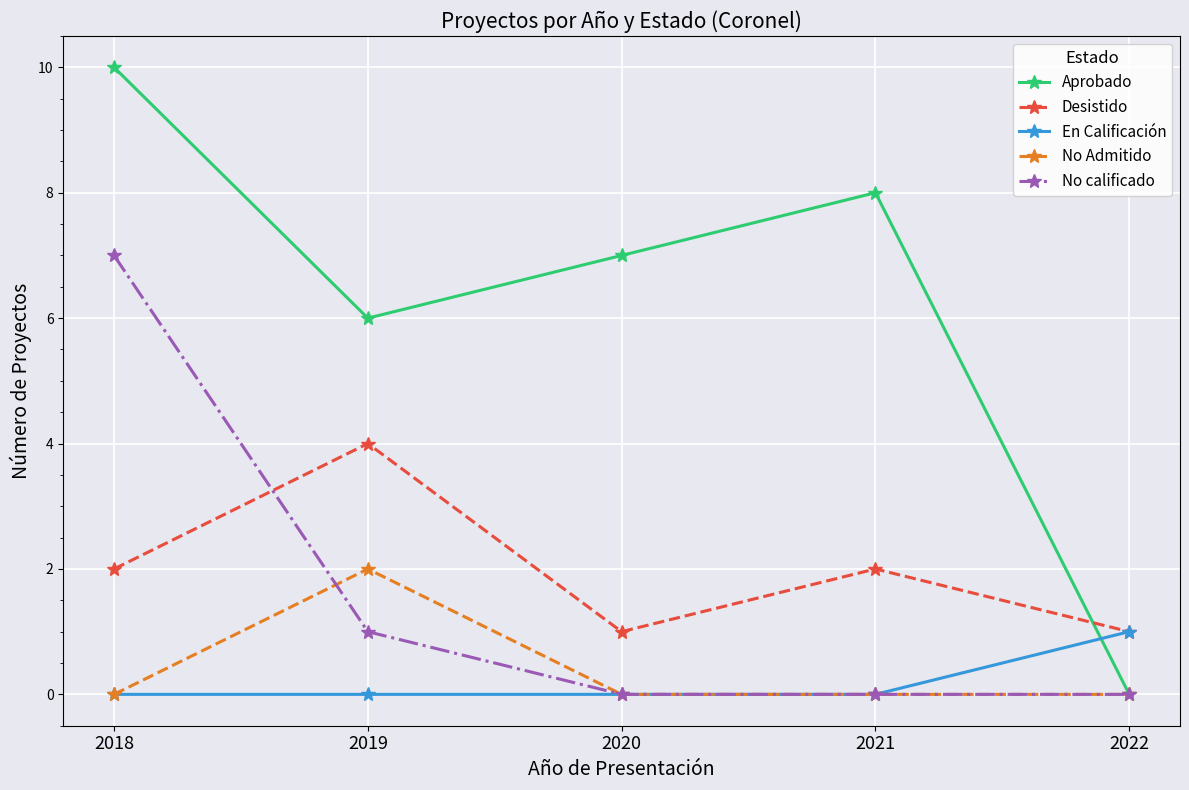

True or false: Aprobado and En Calificación intersect in this chart.

True